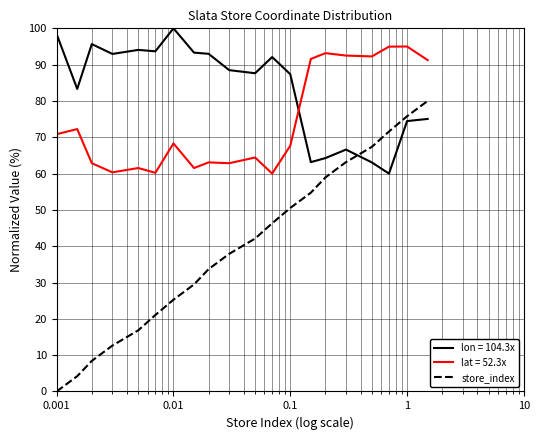

Which series has the largest range (max minus min)?

store_index